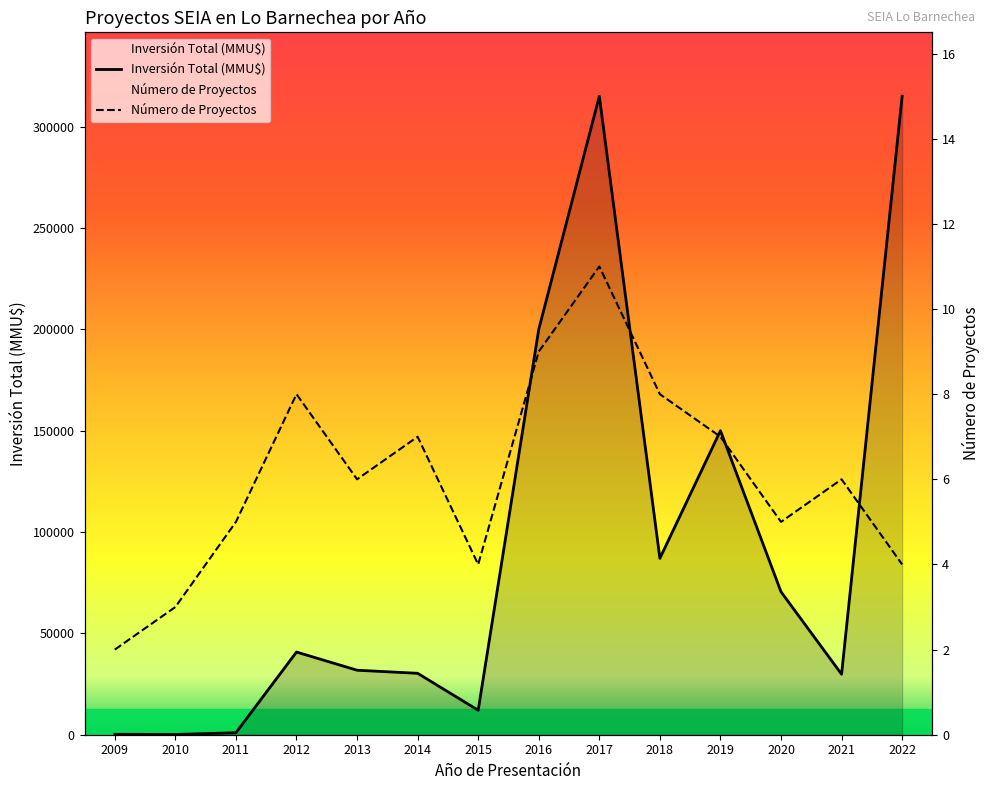

True or false: Inversión Total (MMU$) and Número de Proyectos cross at least once.

False